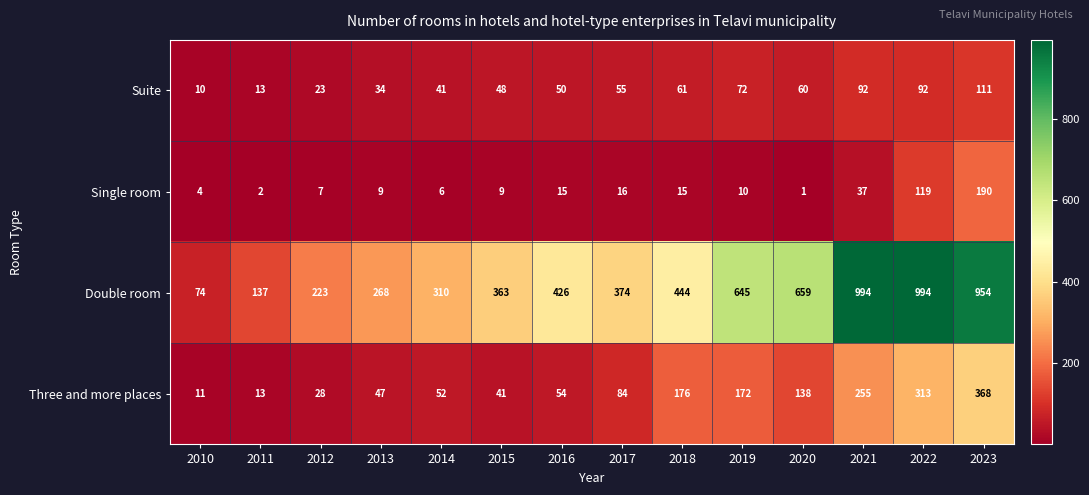

What is the difference between the Single room values at 2018 and 2015?

6